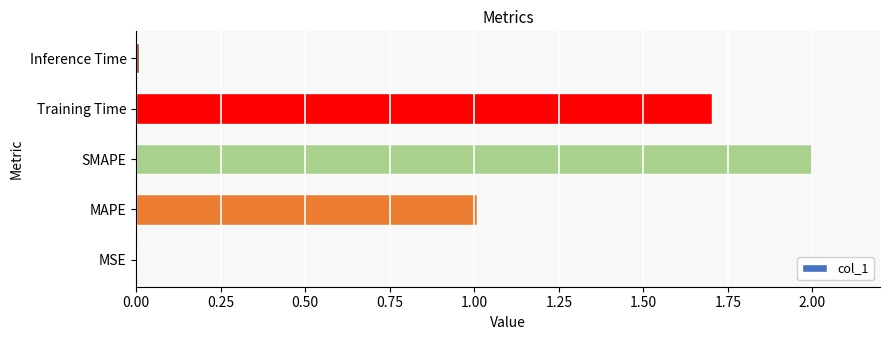

What value does the data have at Training Time?

1.7